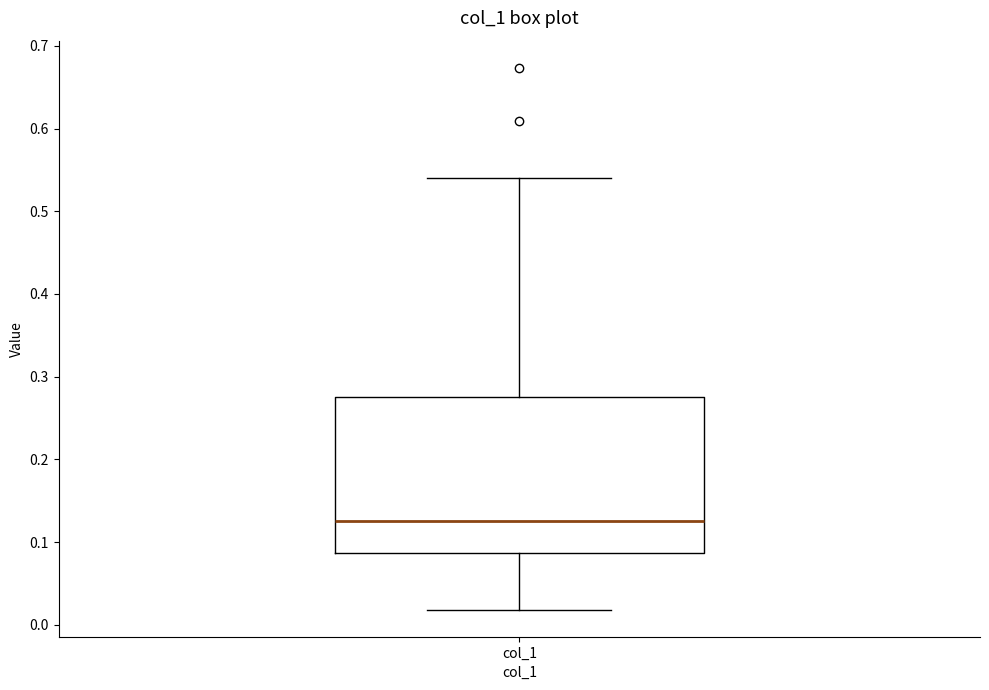

Transcribe this box plot: give where the median line is, the range the box spans, and where the two whiskers end, as read against the y-axis. The values are not printed on the chart, so give them approximately, as read against the axis.

median 0.13, box 0.09 to 0.28, whiskers 0.02 to 0.54